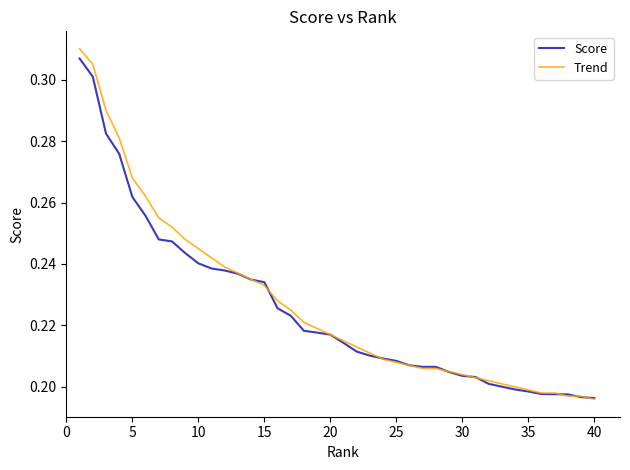

Which series has the widest spread of values?

Trend